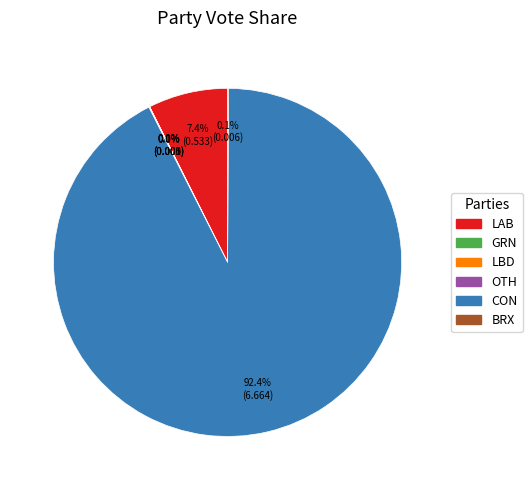

Does any single category account for the majority?

Yes